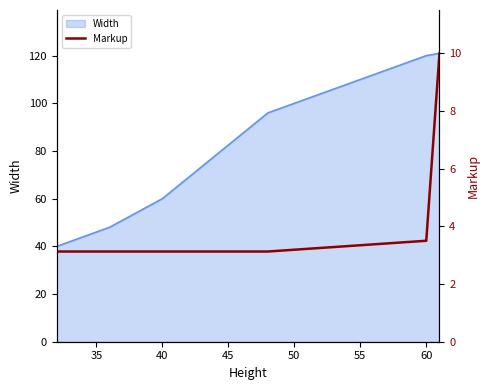

The value of Width at 40 is 13. True or false?

False